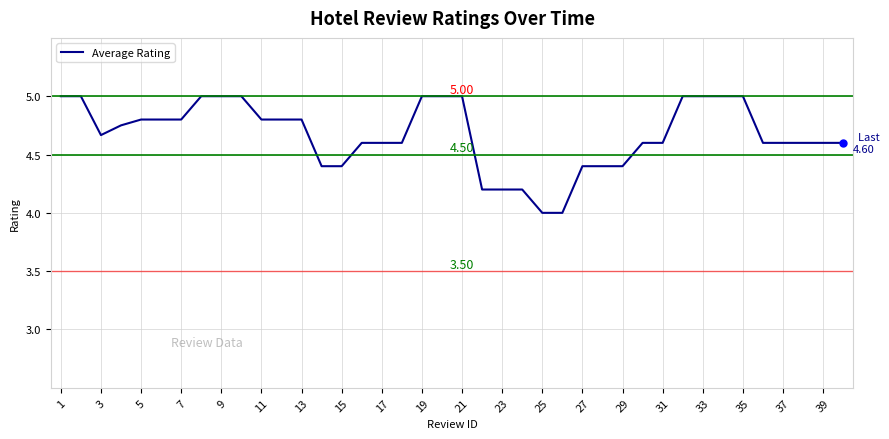

What is the difference between the maximum and minimum values?

1.0